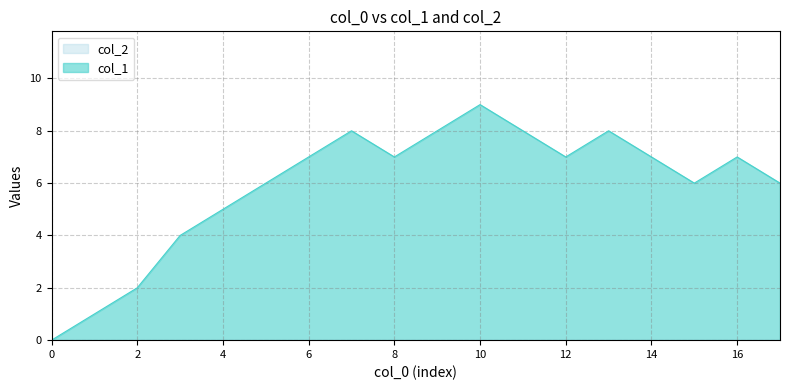

True or false: the data shows 2 at 1661706319.

False